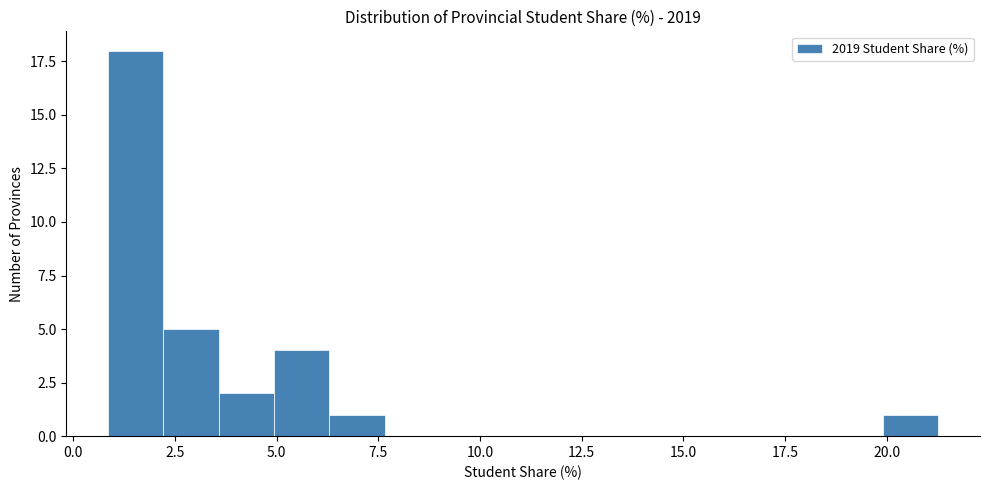

Around what value on the x-axis is the tallest bar? Give the approximate position of its centre, as read against the axis.

1.5